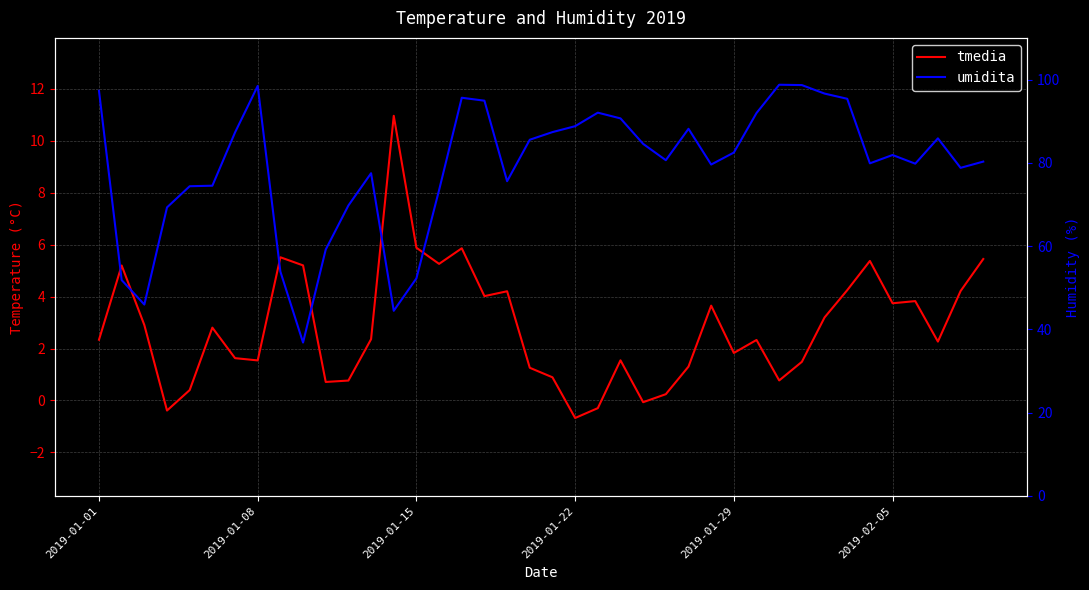

What is the difference between the maximum and minimum values in the umidita series?

61.9